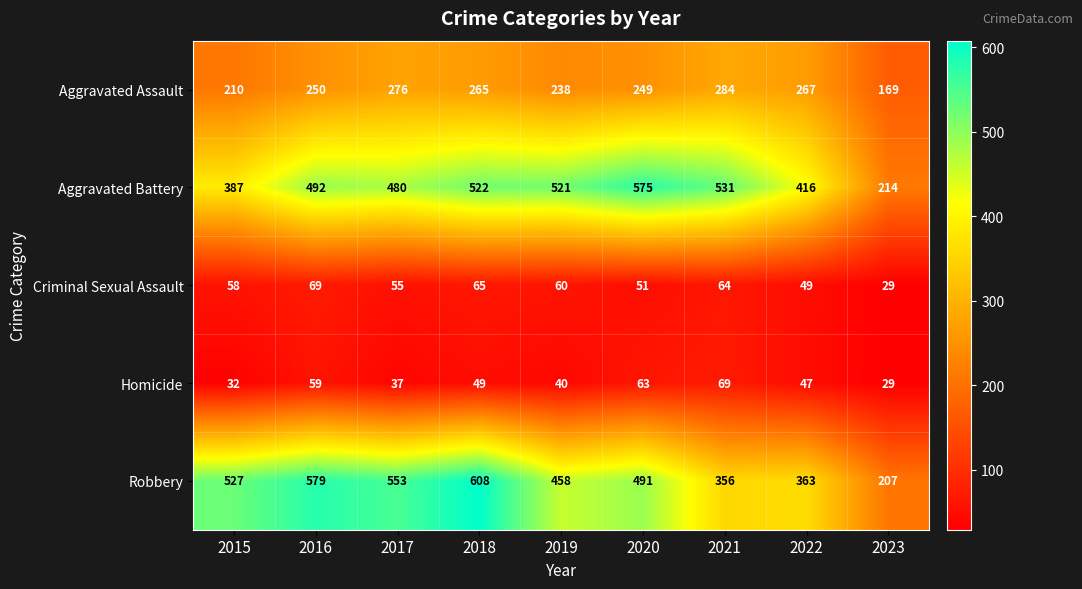

At 2020, list the series in order from smallest to largest.

Criminal Sexual Assault, Homicide, Aggravated Assault, Robbery, Aggravated Battery